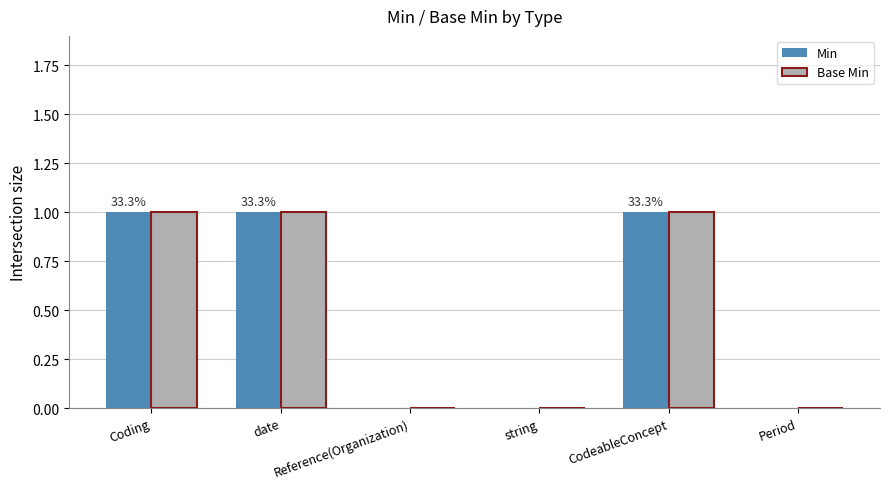

Reading left to right, list all the values displayed in this chart.

Min: 1	1	0	0	1	0
Base Min: 1	1	0	0	1	0